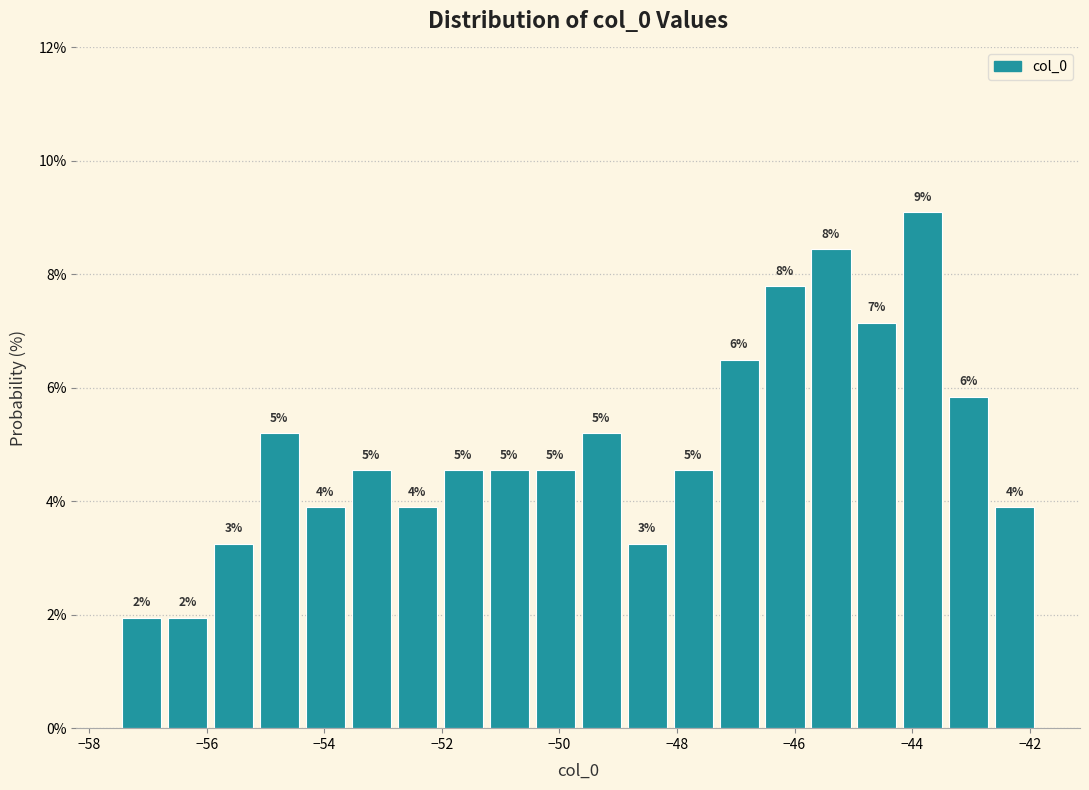

Around what value on the x-axis is the tallest bar? Give the approximate position of its centre, as read against the axis.

-43.8